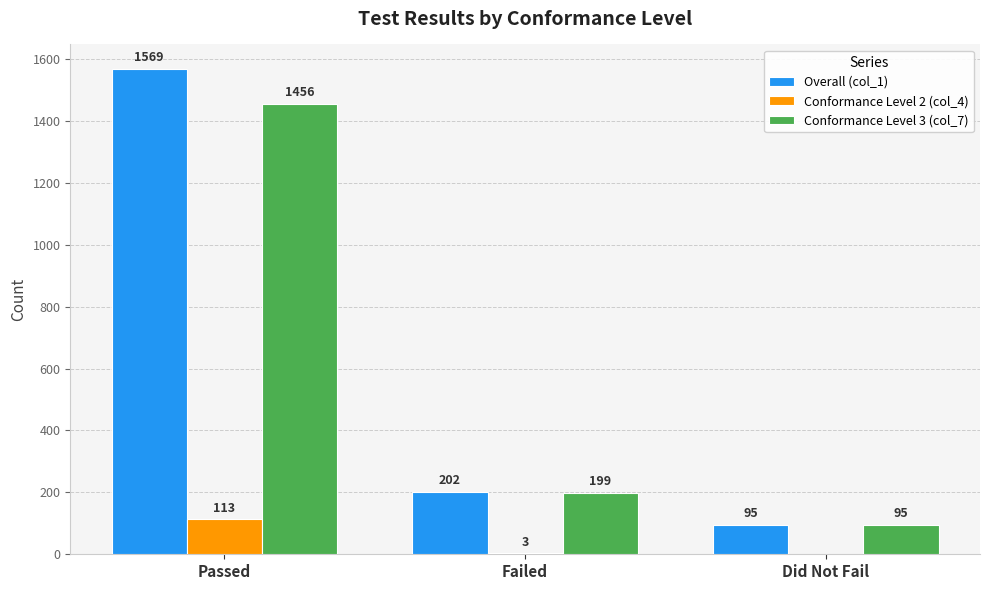

How many data points does each series have?

3